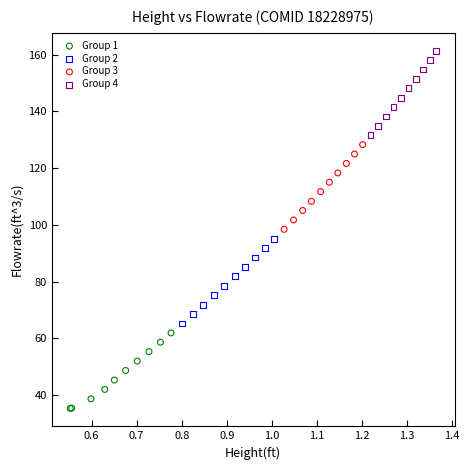

Which series has the largest Y range (max minus min)?

Group 3